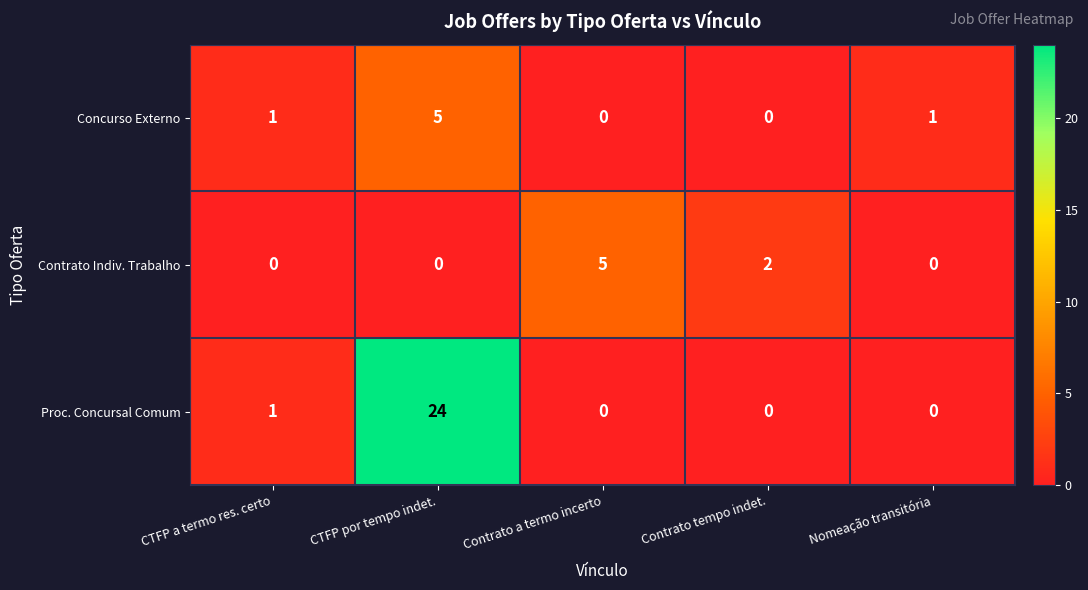

Which label corresponds to the largest value in the chart?

CTFP por tempo indet.